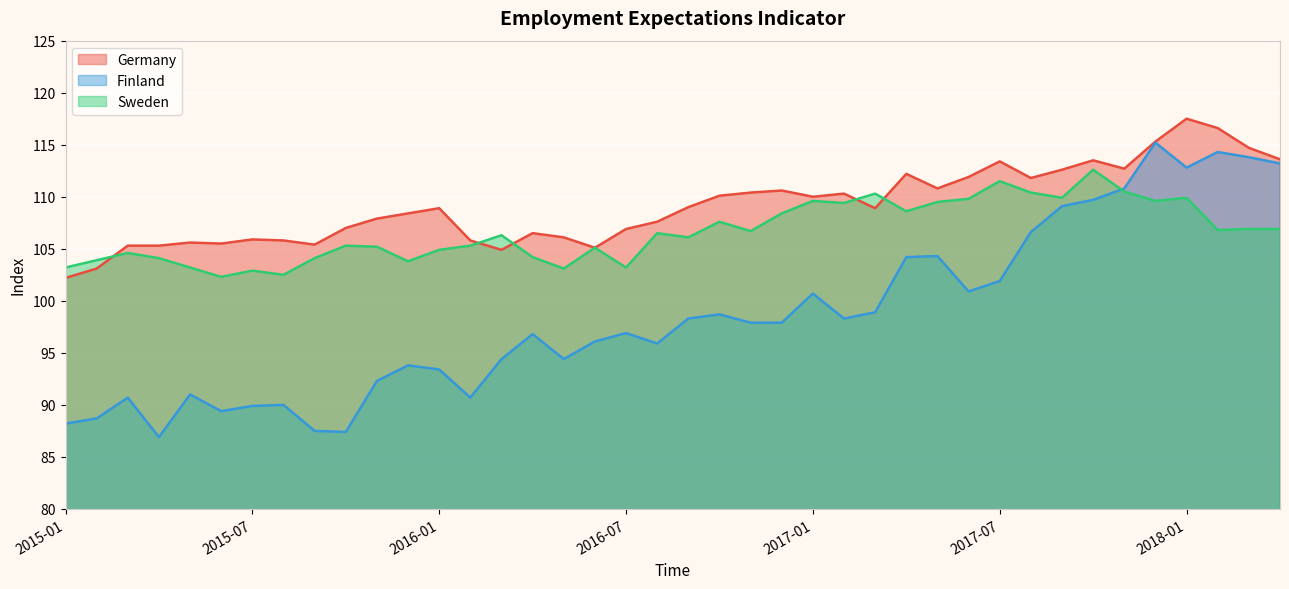

Reading left to right, list all the values displayed in this chart.

Germany: 2015-01=102.2	2015-02=103.1	2015-03=105.3	2015-04=105.3	2015-05=105.6	2015-06=105.5	2015-07=105.9	2015-08=105.8	2015-09=105.4	2015-10=107.0	2015-11=107.9	2015-12=108.4	2016-01=108.9	2016-02=105.8	2016-03=104.9	2016-04=106.5	2016-05=106.1	2016-06=105.1	2016-07=106.9	2016-08=107.6	2016-09=109.0	2016-10=110.1	2016-11=110.4	2016-12=110.6	2017-01=110.0	2017-02=110.3	2017-03=108.9	2017-04=112.2	2017-05=110.8	2017-06=111.9	2017-07=113.4	2017-08=111.8	2017-09=112.6	2017-10=113.5	2017-11=112.7	2017-12=115.3	2018-01=117.5	2018-02=116.6	2018-03=114.7	2018-04=113.6
Finland: 2015-01=88.2	2015-02=88.7	2015-03=90.7	2015-04=86.9	2015-05=91.0	2015-06=89.4	2015-07=89.9	2015-08=90.0	2015-09=87.5	2015-10=87.4	2015-11=92.3	2015-12=93.8	2016-01=93.4	2016-02=90.7	2016-03=94.4	2016-04=96.8	2016-05=94.4	2016-06=96.1	2016-07=96.9	2016-08=95.9	2016-09=98.3	2016-10=98.7	2016-11=97.9	2016-12=97.9	2017-01=100.7	2017-02=98.3	2017-03=98.9	2017-04=104.2	2017-05=104.3	2017-06=100.9	2017-07=101.9	2017-08=106.6	2017-09=109.1	2017-10=109.7	2017-11=110.8	2017-12=115.2	2018-01=112.8	2018-02=114.3	2018-03=113.8	2018-04=113.2
Sweden: 2015-01=103.2	2015-02=103.9	2015-03=104.6	2015-04=104.1	2015-05=103.2	2015-06=102.3	2015-07=102.9	2015-08=102.5	2015-09=104.1	2015-10=105.3	2015-11=105.2	2015-12=103.8	2016-01=104.9	2016-02=105.3	2016-03=106.3	2016-04=104.2	2016-05=103.1	2016-06=105.1	2016-07=103.2	2016-08=106.5	2016-09=106.1	2016-10=107.6	2016-11=106.7	2016-12=108.4	2017-01=109.6	2017-02=109.4	2017-03=110.3	2017-04=108.6	2017-05=109.5	2017-06=109.8	2017-07=111.5	2017-08=110.4	2017-09=109.9	2017-10=112.6	2017-11=110.5	2017-12=109.6	2018-01=109.9	2018-02=106.8	2018-03=106.9	2018-04=106.9